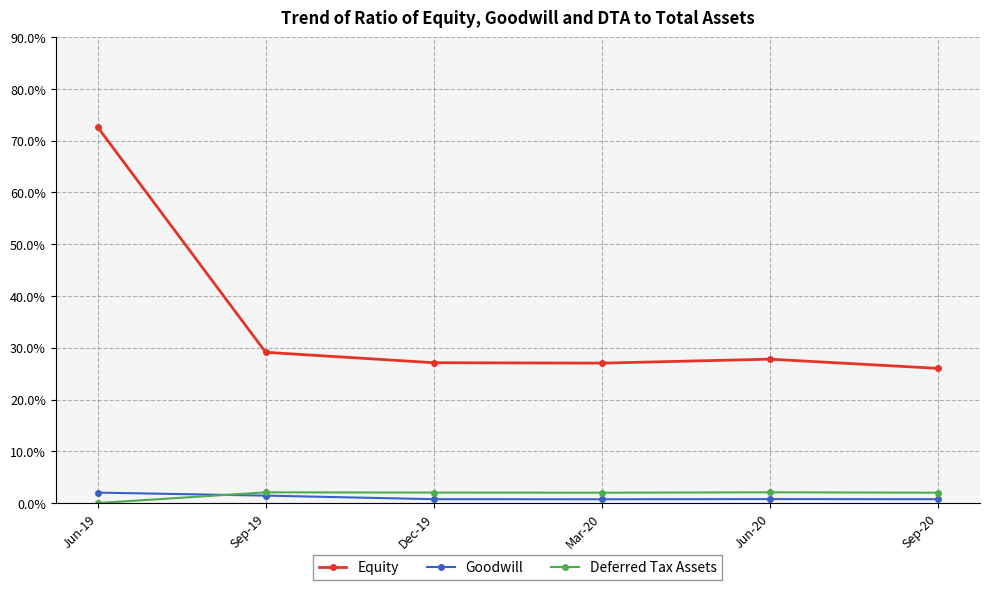

Which series has the widest spread of values?

Equity